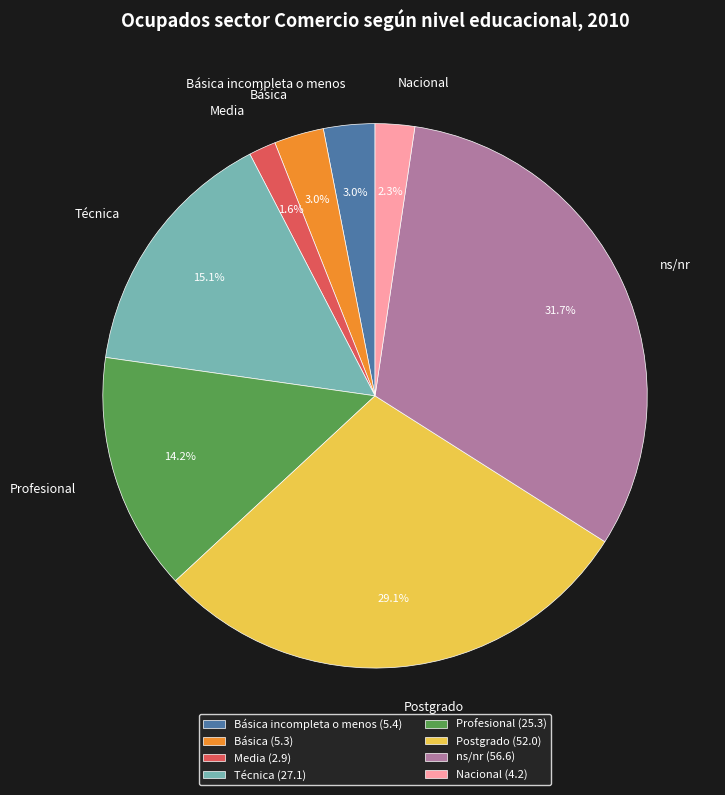

The Profesional slice represents 14% of the pie. True or false?

True